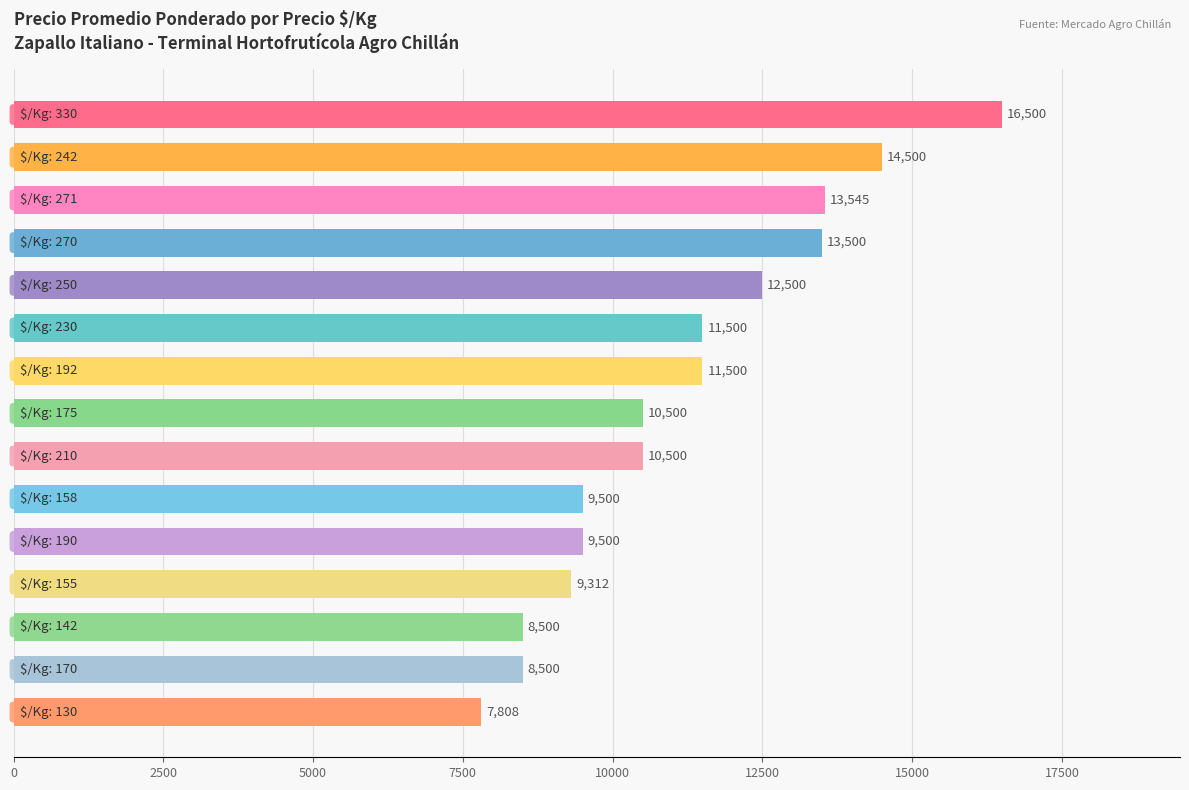

Count the number of data series in this chart.

1